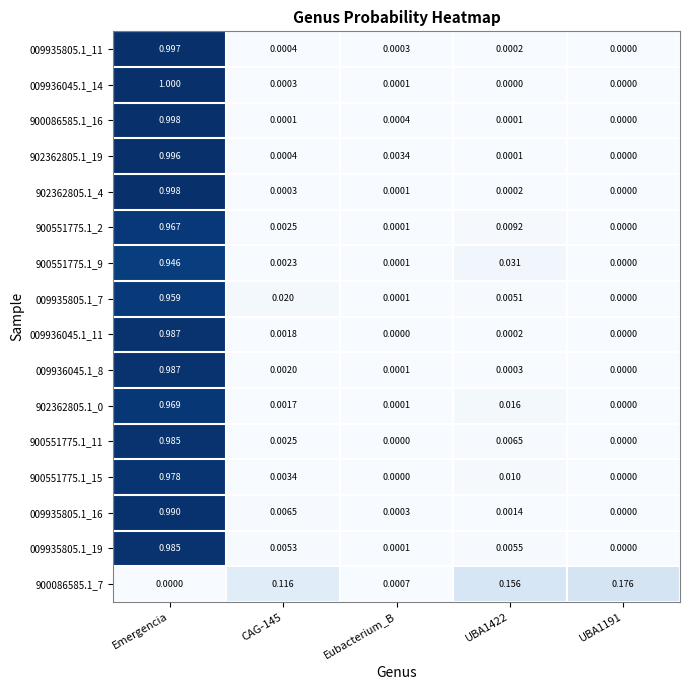

At which category is the sum across all series the highest?

Emergencia